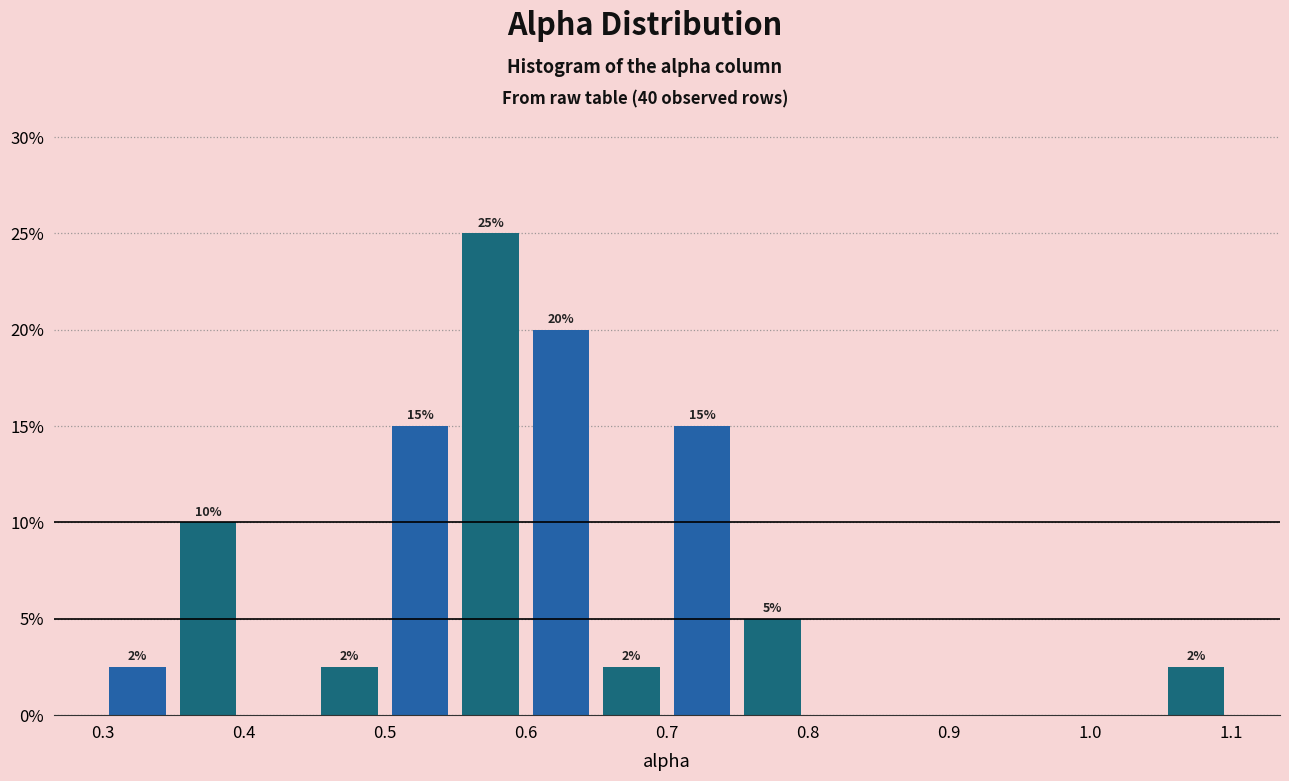

Which range on the x-axis has the tallest bar?

0.55 to 0.60